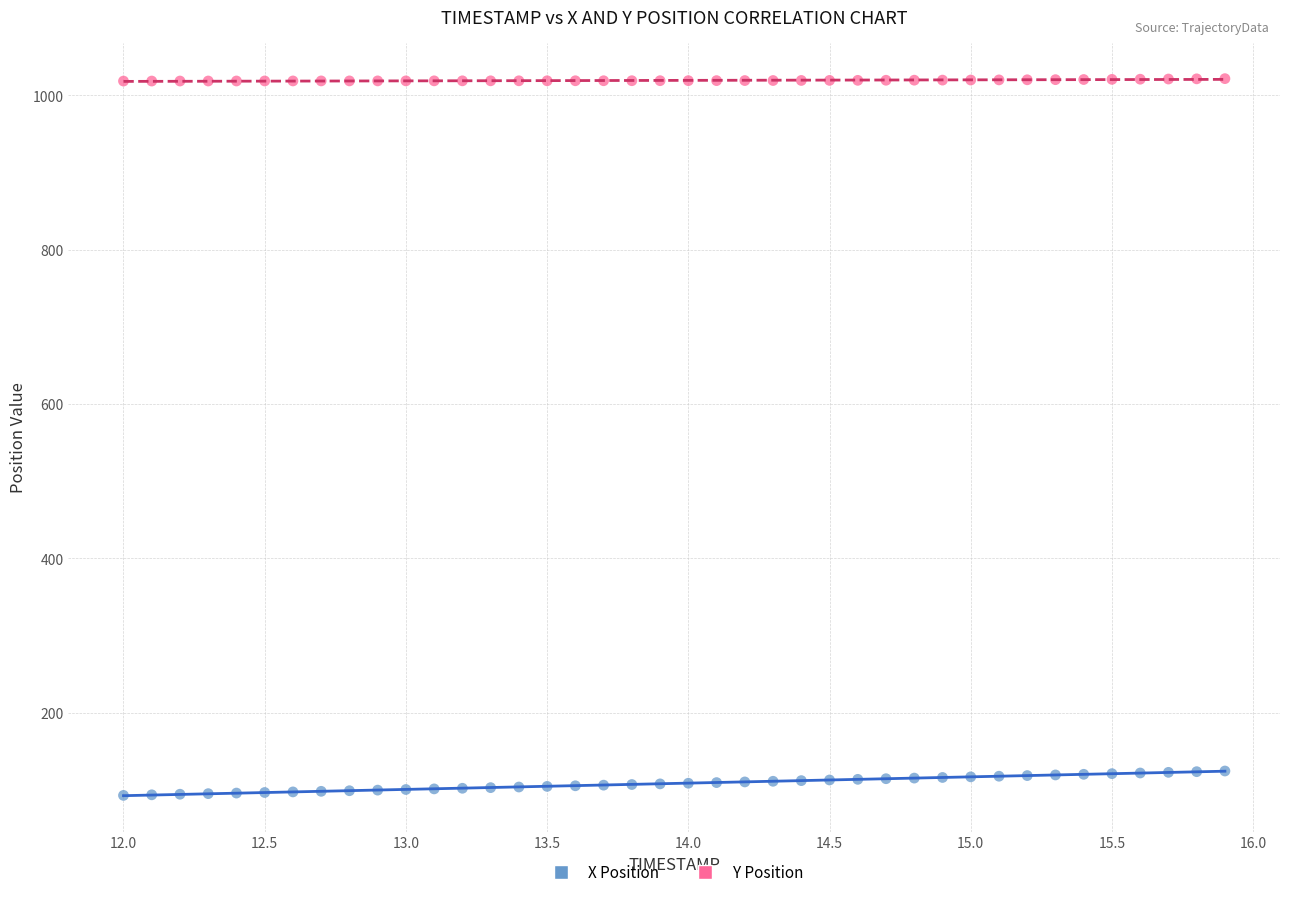

Which series reaches the minimum Y coordinate?

X Position